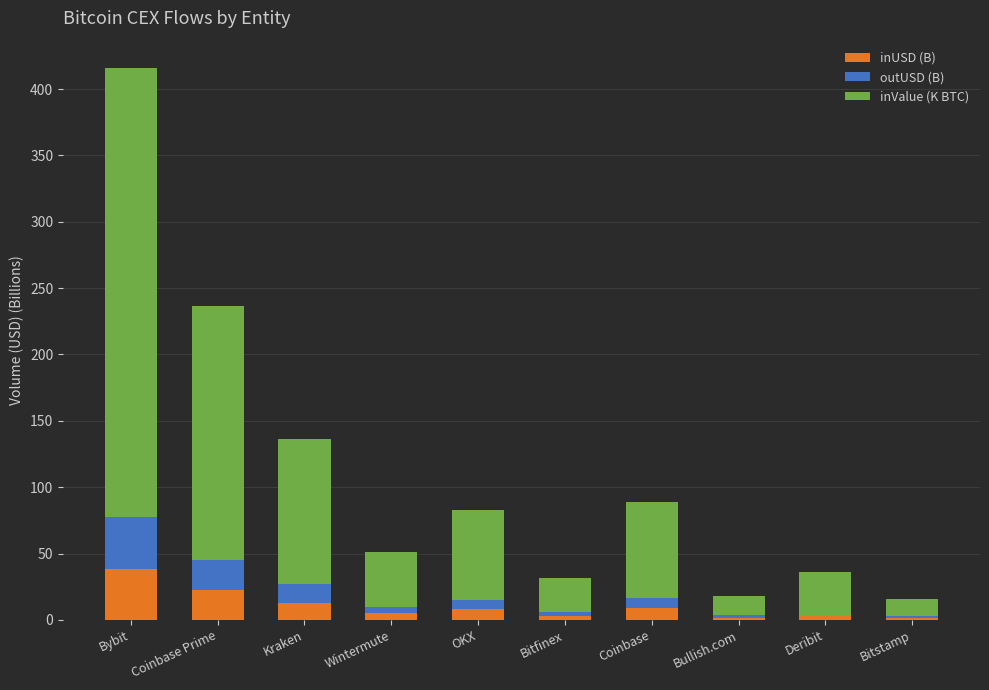

True or false: inUSD (B) has a value of 25.4 at Bybit.

False